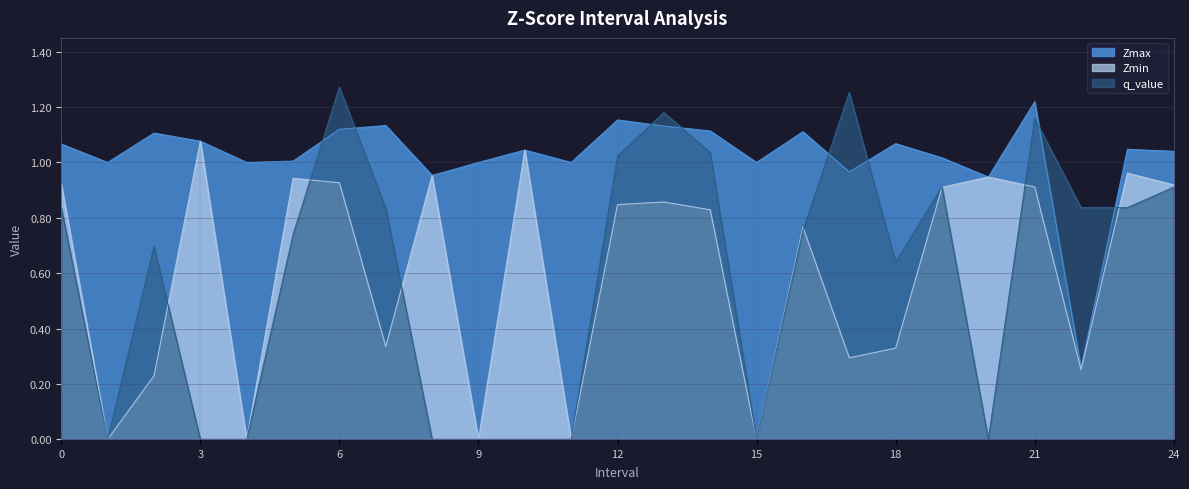

At which category does Zmax reach its first local peak?

2